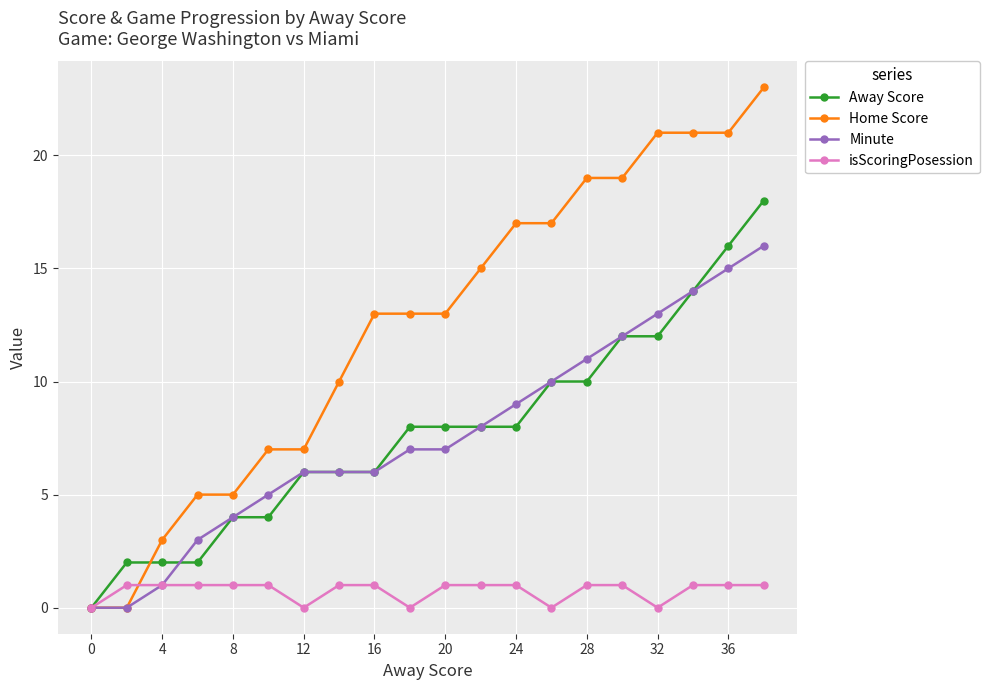

Does the chart display data point markers on the line(s)?

Yes